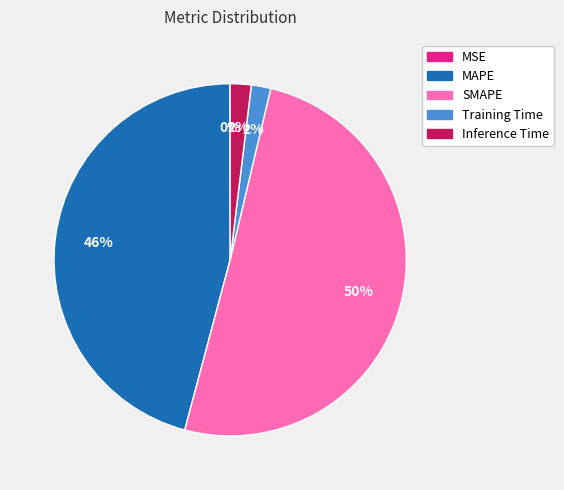

To the nearest percent, what portion does SMAPE represent?

50%